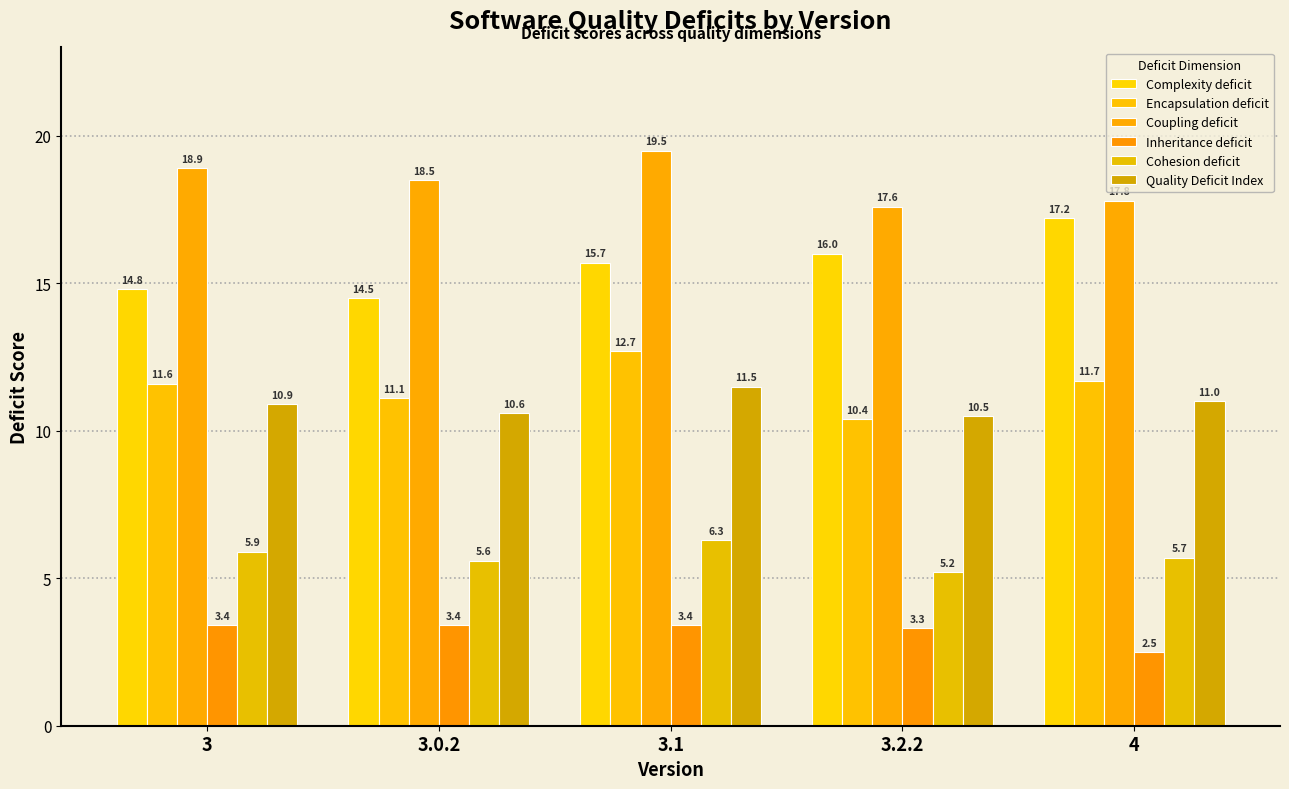

How many categories are shown in the chart?

5